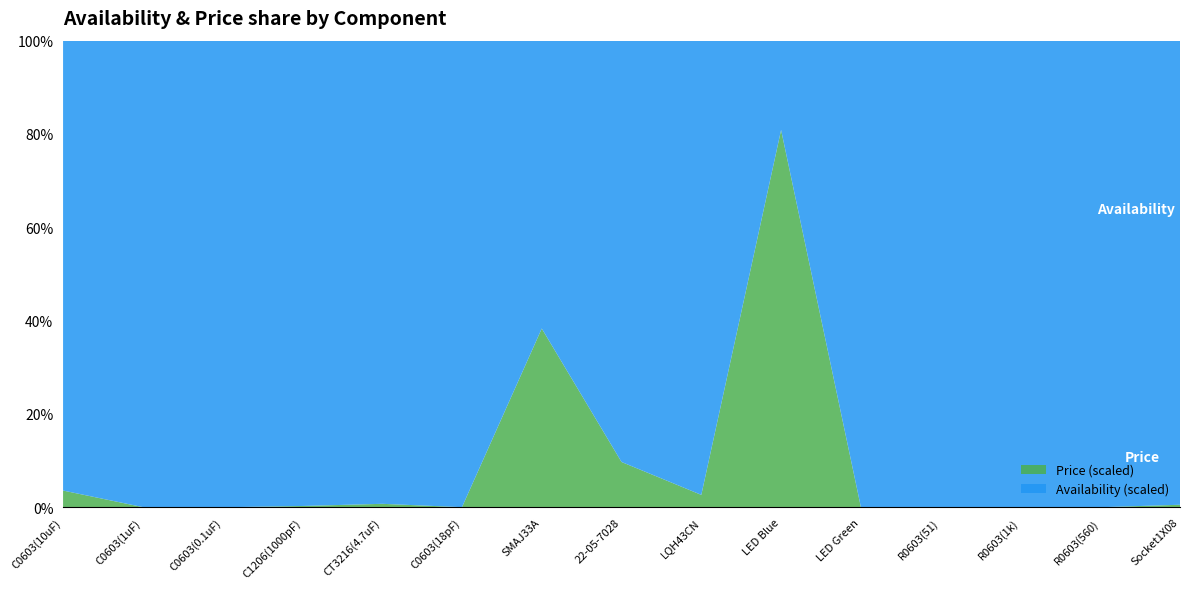

Where is Price (scaled) nearest to the value 40?

SMAJ33A